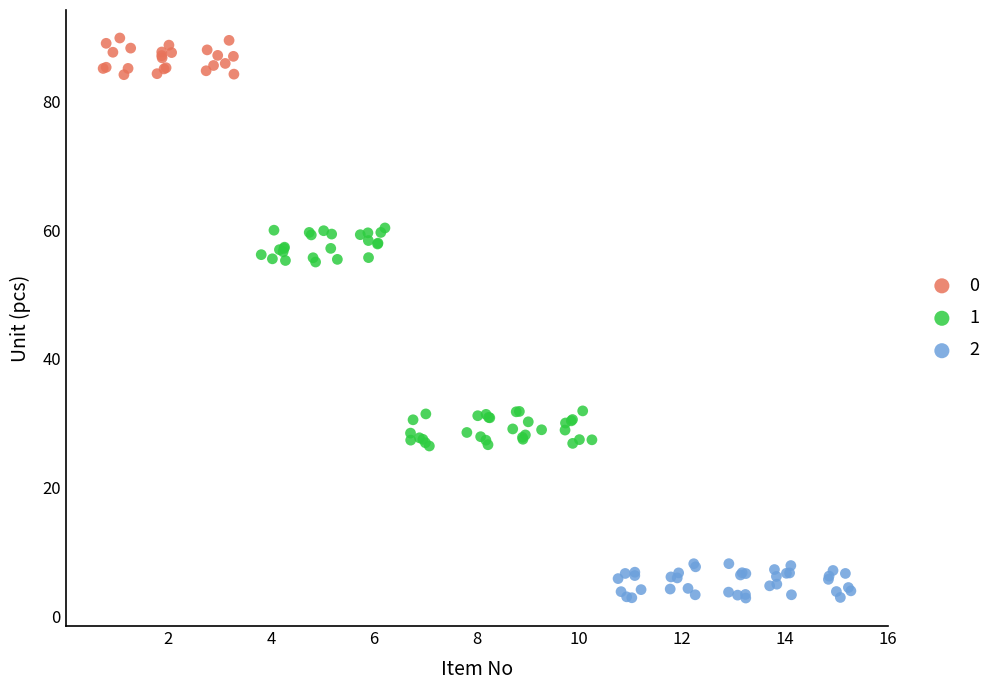

Which series has the widest spread of Y values?

1